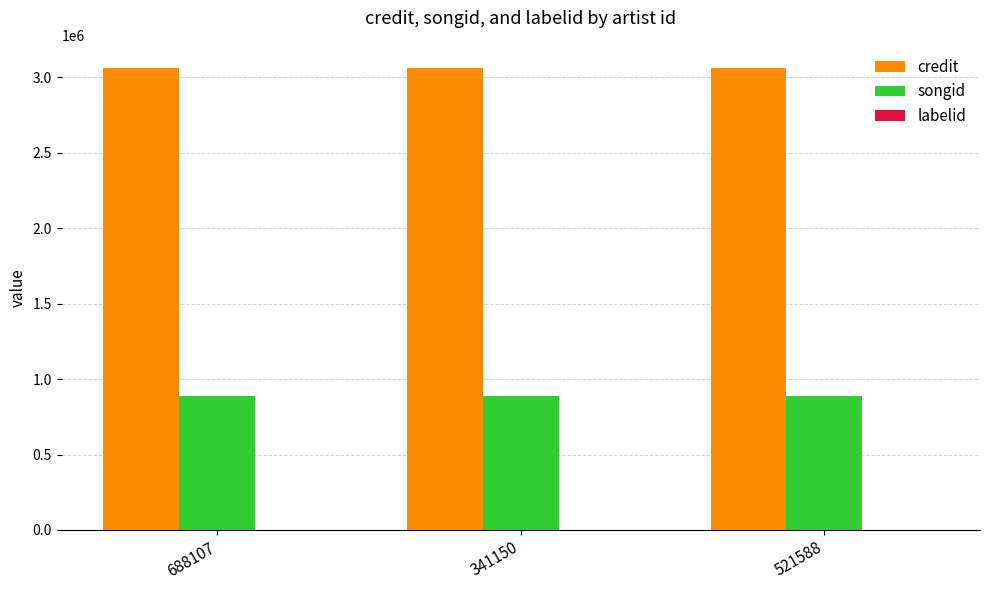

True or false: songid has a value of 337106 at 341150.

False